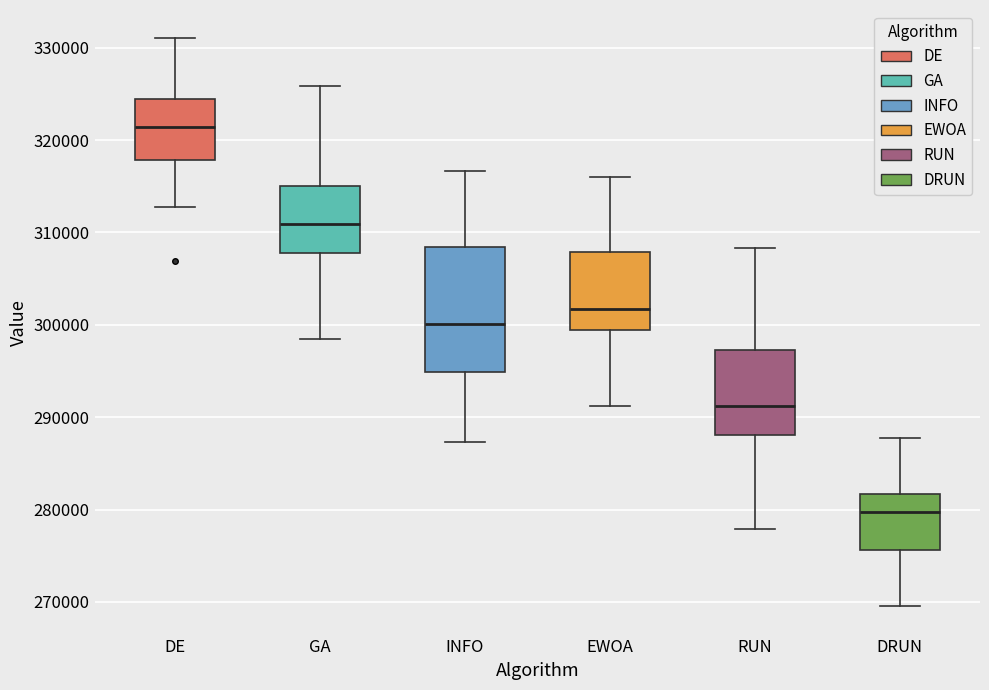

Which box is the tallest, from its lower edge to its upper edge?

INFO